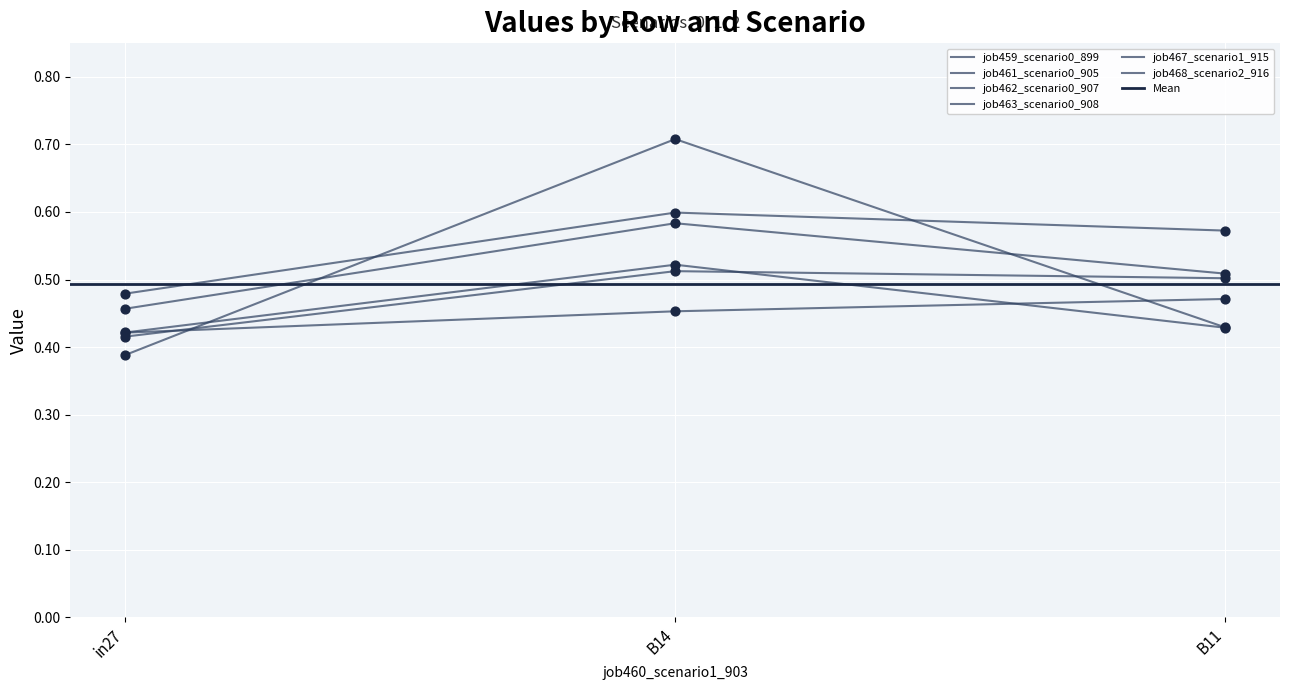

Which series has the largest Y range (max minus min)?

job468_scenario2_916